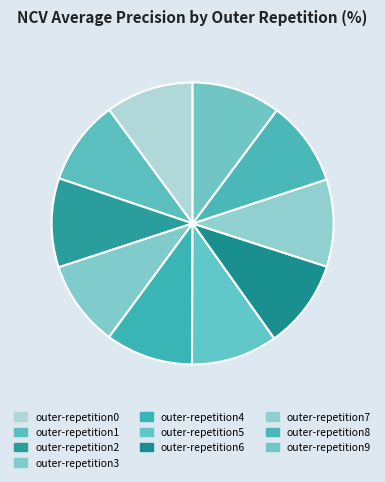

To the nearest percent, what is the average slice percentage?

10%